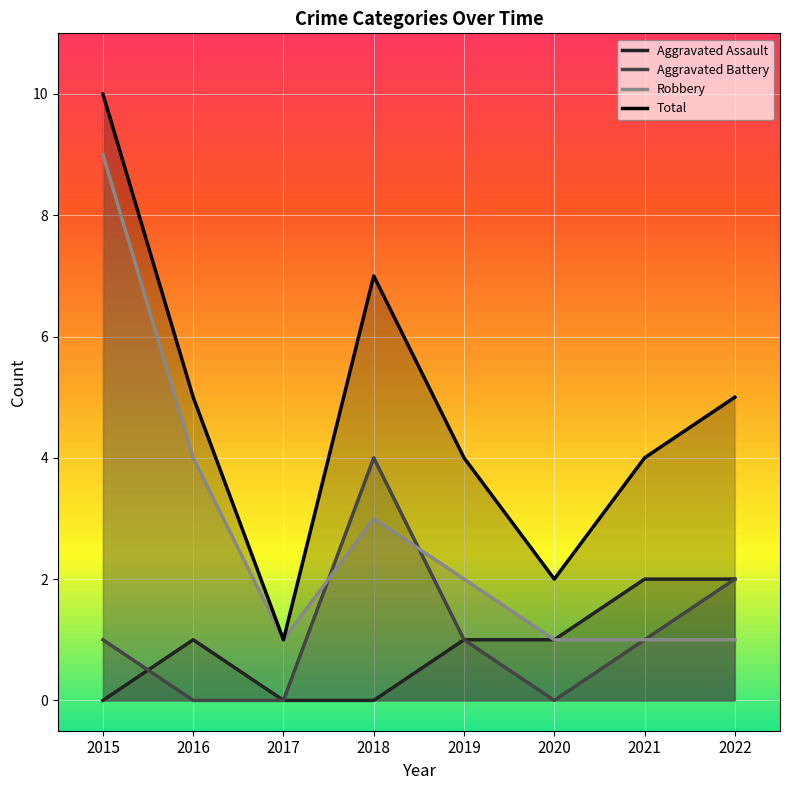

What is the difference between the highest and lowest values at 2022?

4